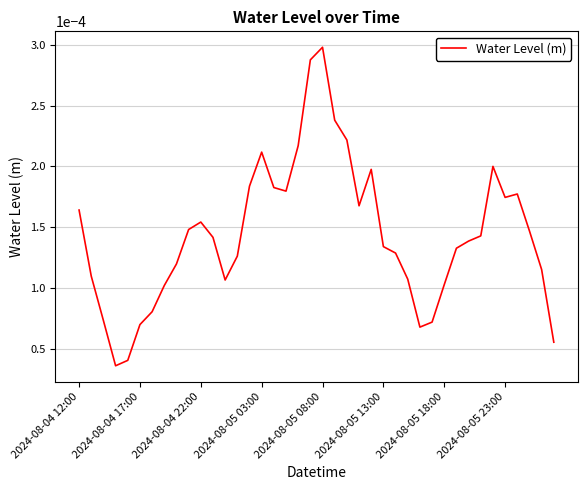

Which category has the highest value across all series?

2024-08-05 08:00